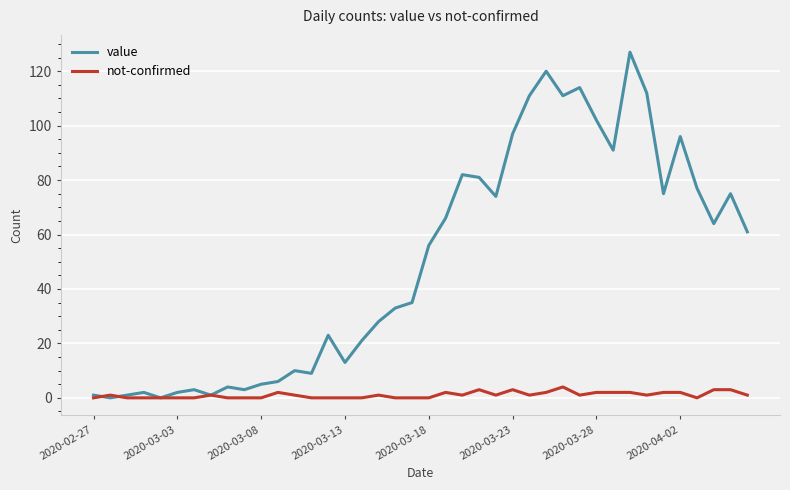

Which series has the largest total across all categories?

value